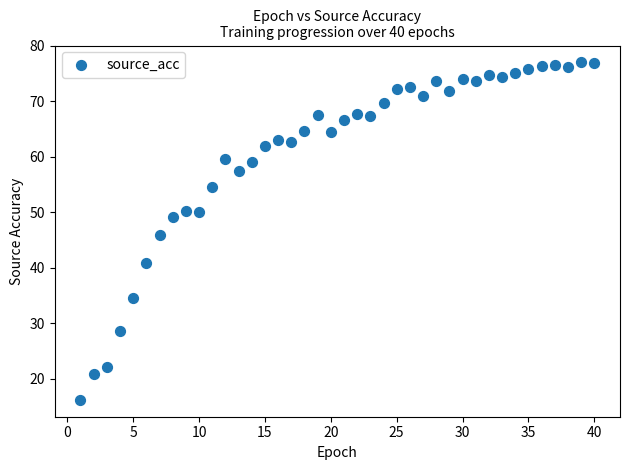

What is the range of Y values (max minus min)?

60.8